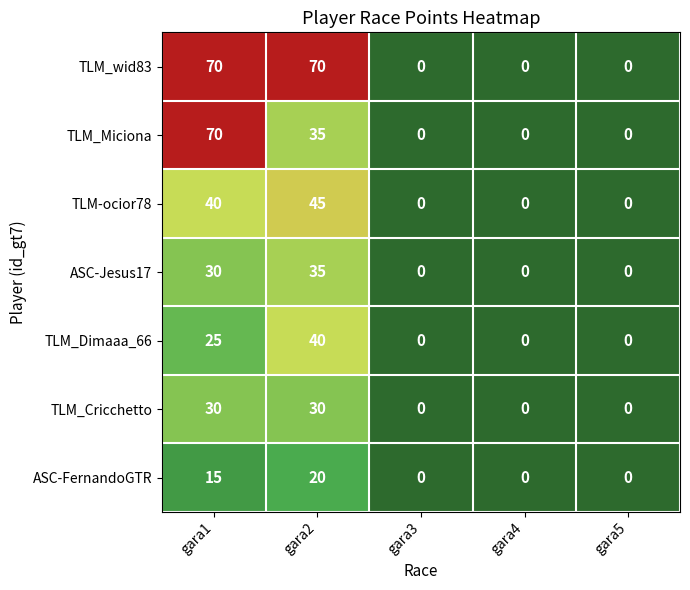

What is the maximum value for TLM_wid83?

70